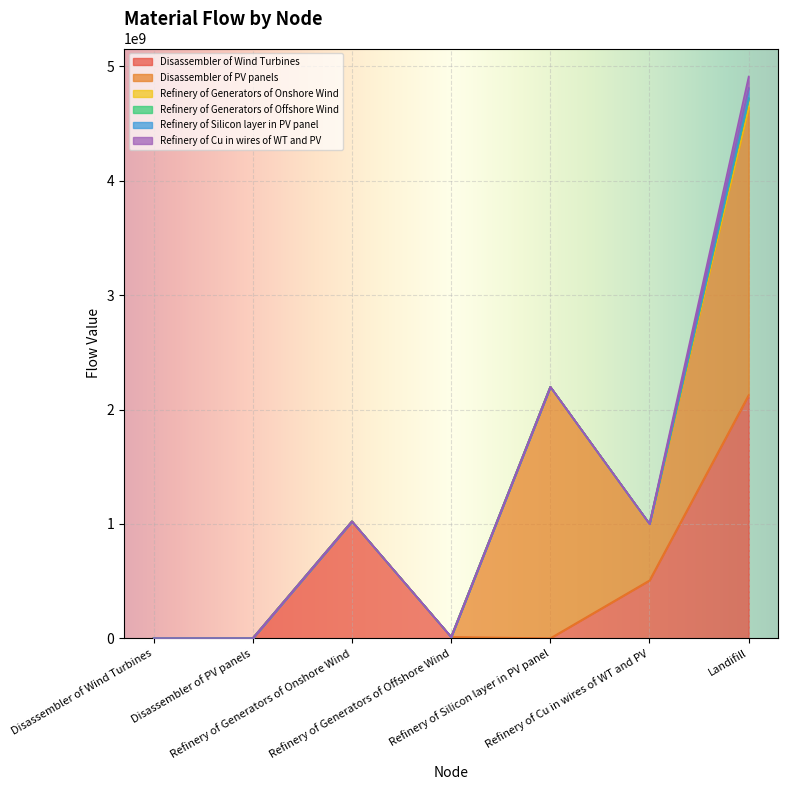

True or false: Refinery of Silicon layer in PV panel and Disassembler of PV panels intersect in this chart.

False